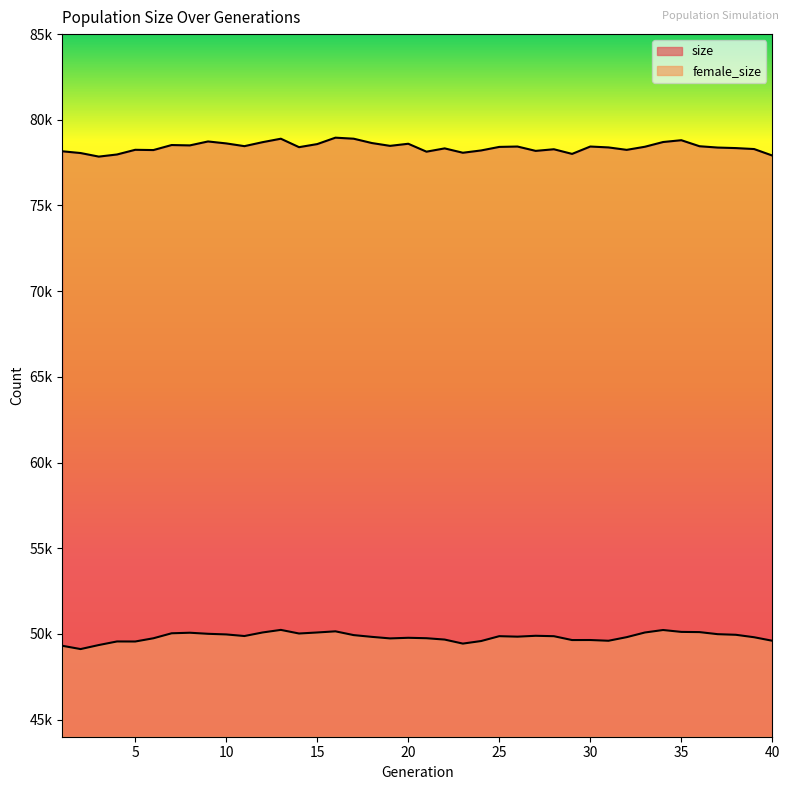

At 37, list the series in order from largest to smallest.

size, female_size